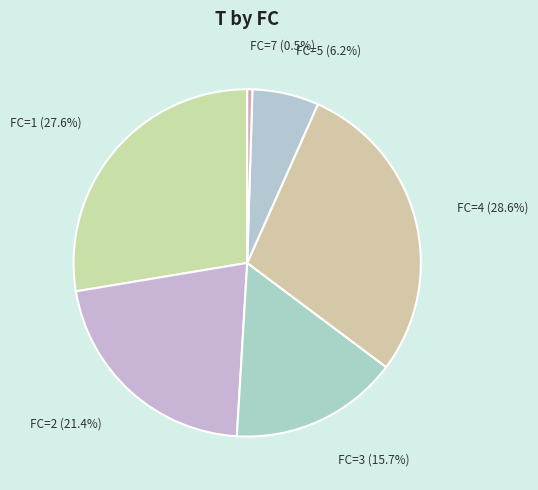

What portion of the pie excludes FC=7 (0.5%)?

99.5%